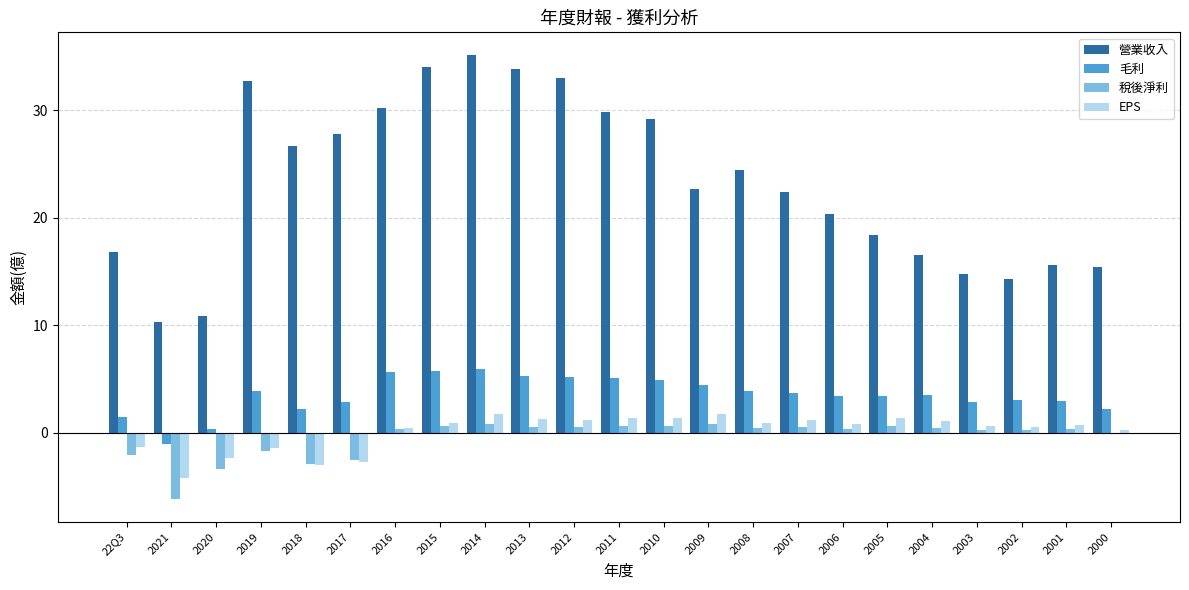

What is the maximum value shown in the chart?

35.2